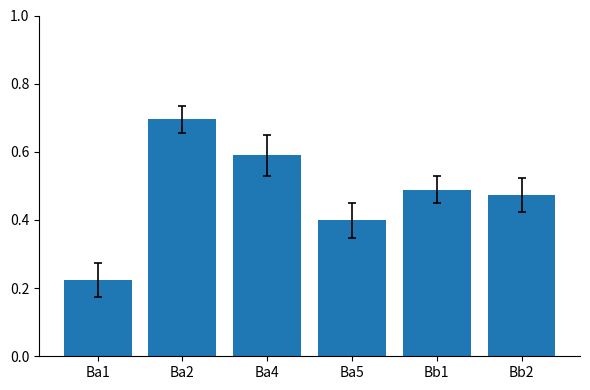

How many bars are there in total?

6